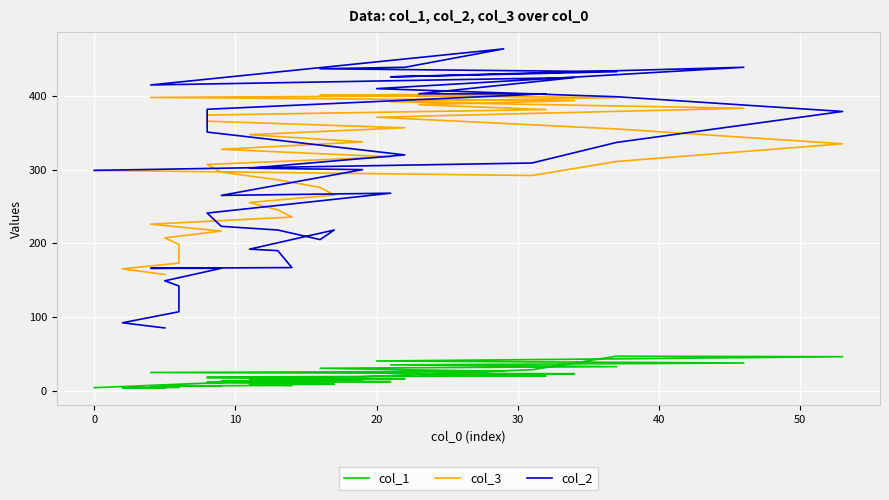

Count the number of data series in this chart.

3